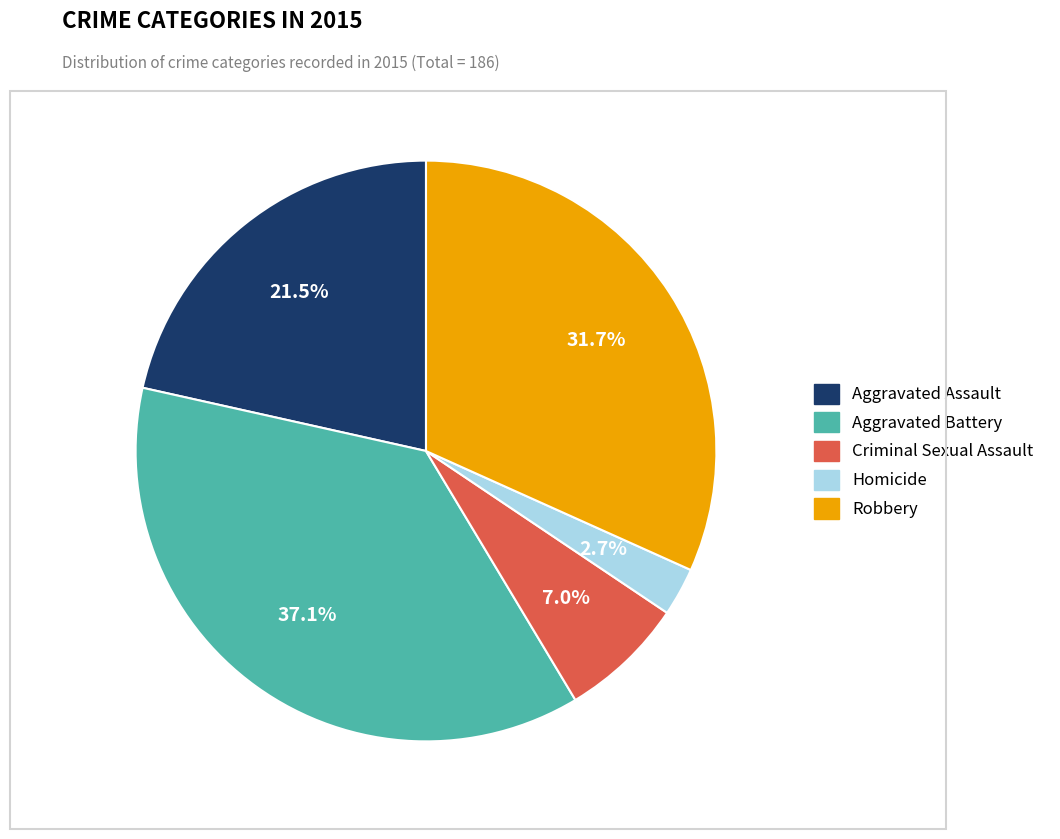

What is the total percentage of Homicide and Criminal Sexual Assault?

9.7%